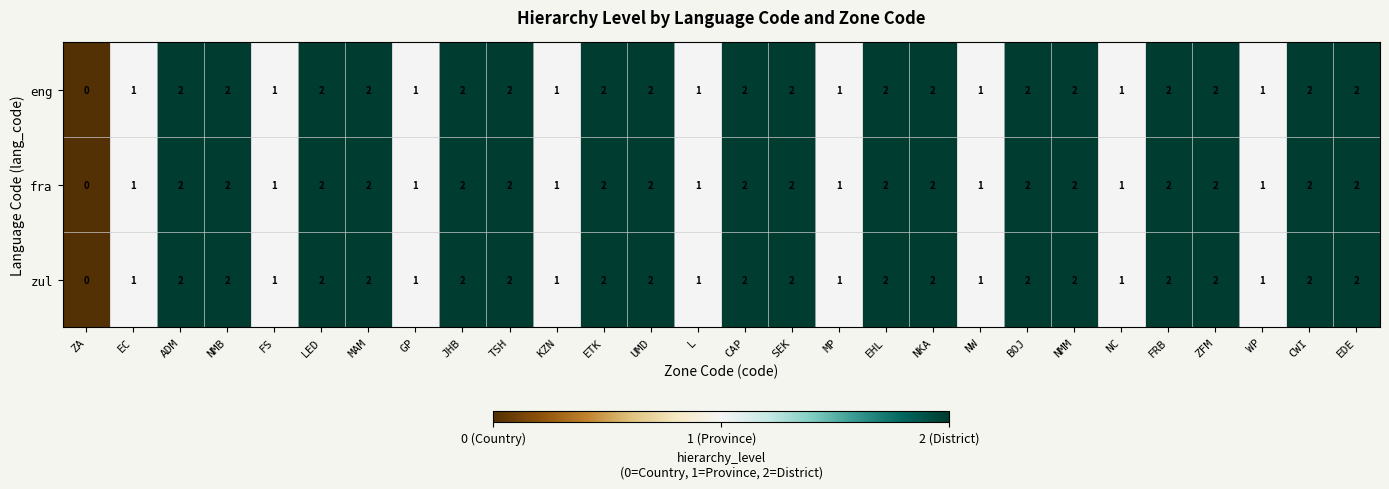

How many positive values does the eng series have?

27